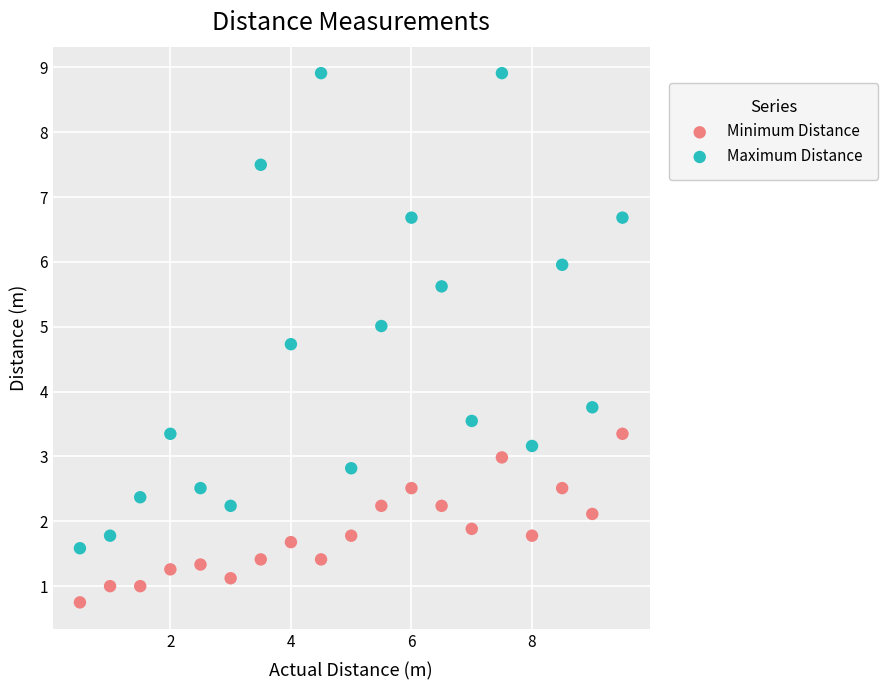

Across all series, what Y value is closest to 4?

3.8